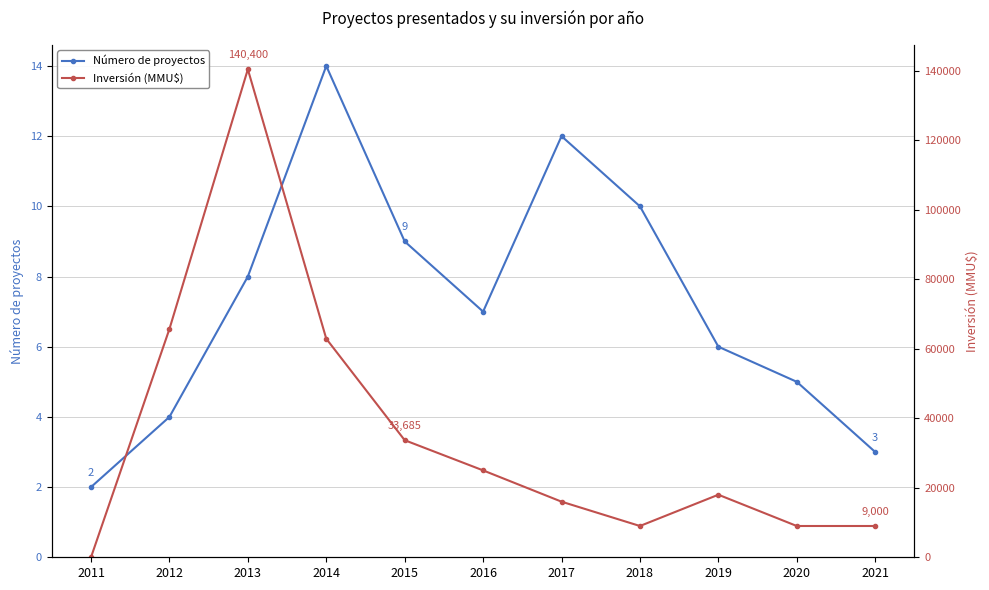

What is the difference between the Inversión (MMU$) values at 2015 and 2016?

8685